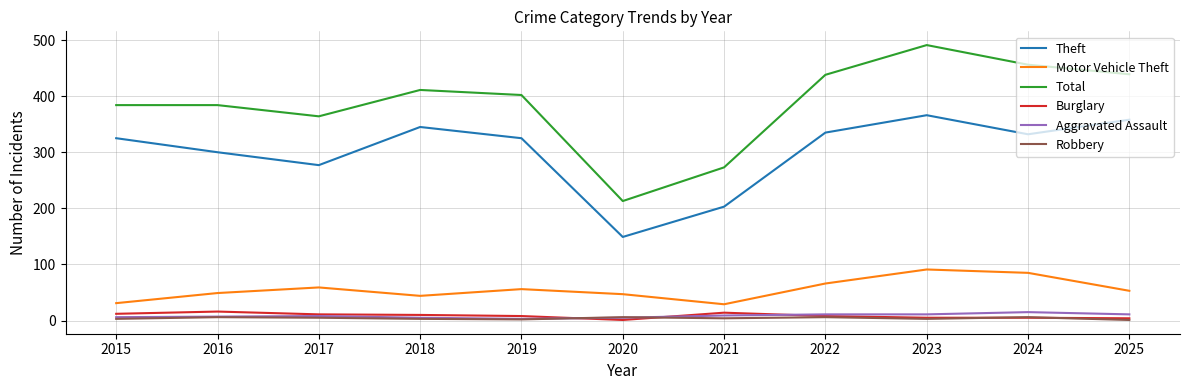

Does the chart display data point markers on the line(s)?

No